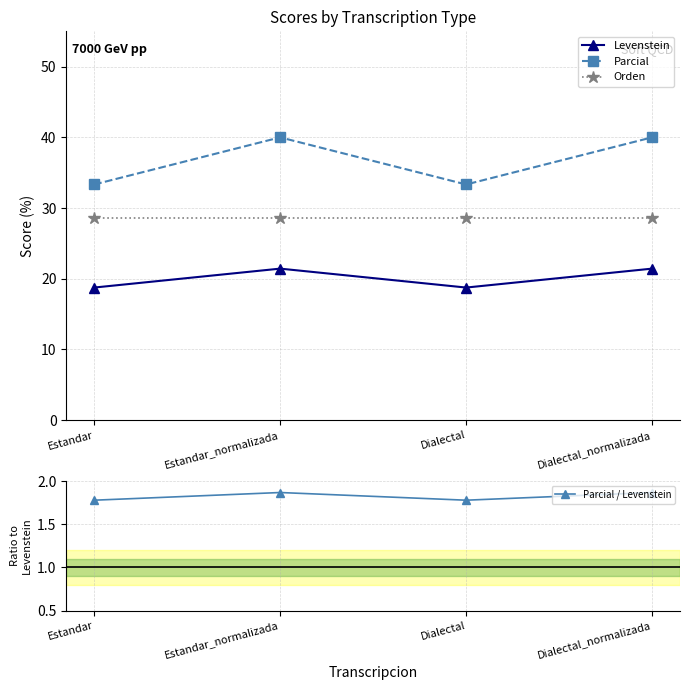

What is the difference between the second highest and second lowest values in the Parcial series?

6.7